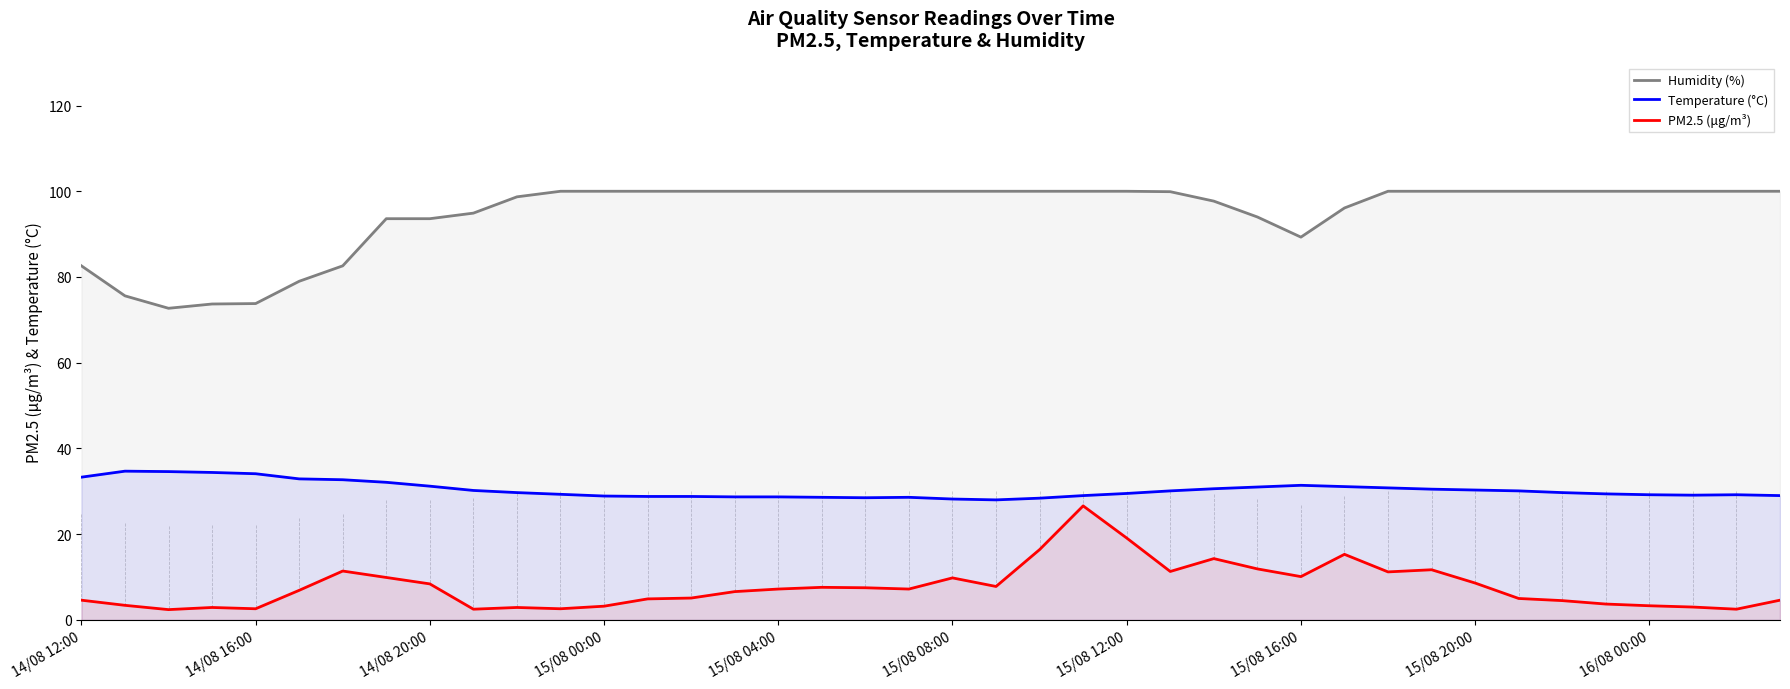

True or false: PM2.5 (μg/m³) and Humidity (%) cross at least once.

False